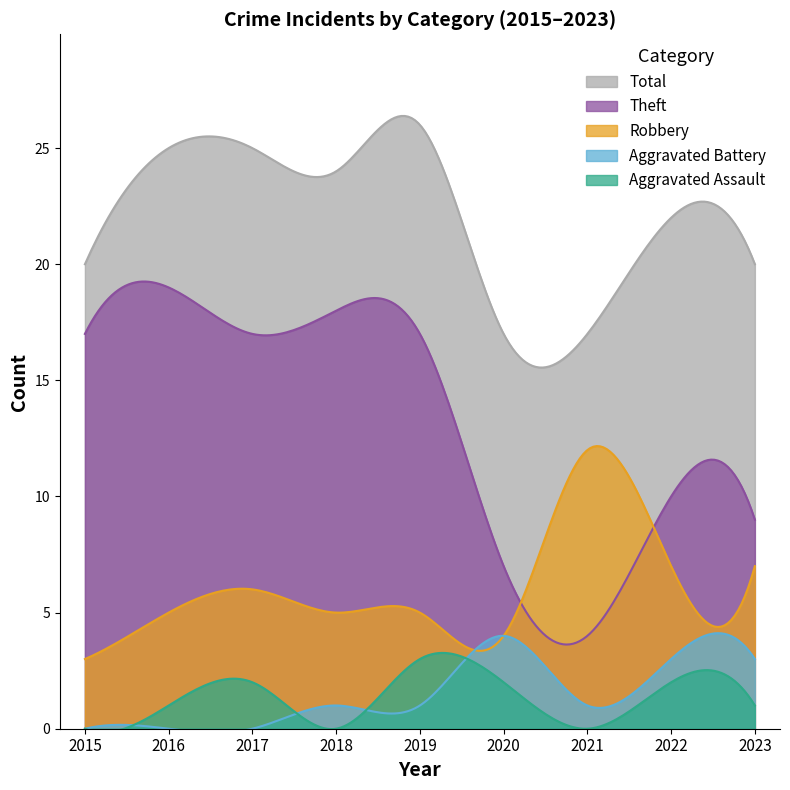

What is the value of the Aggravated Battery point at the 6th from the left?

4